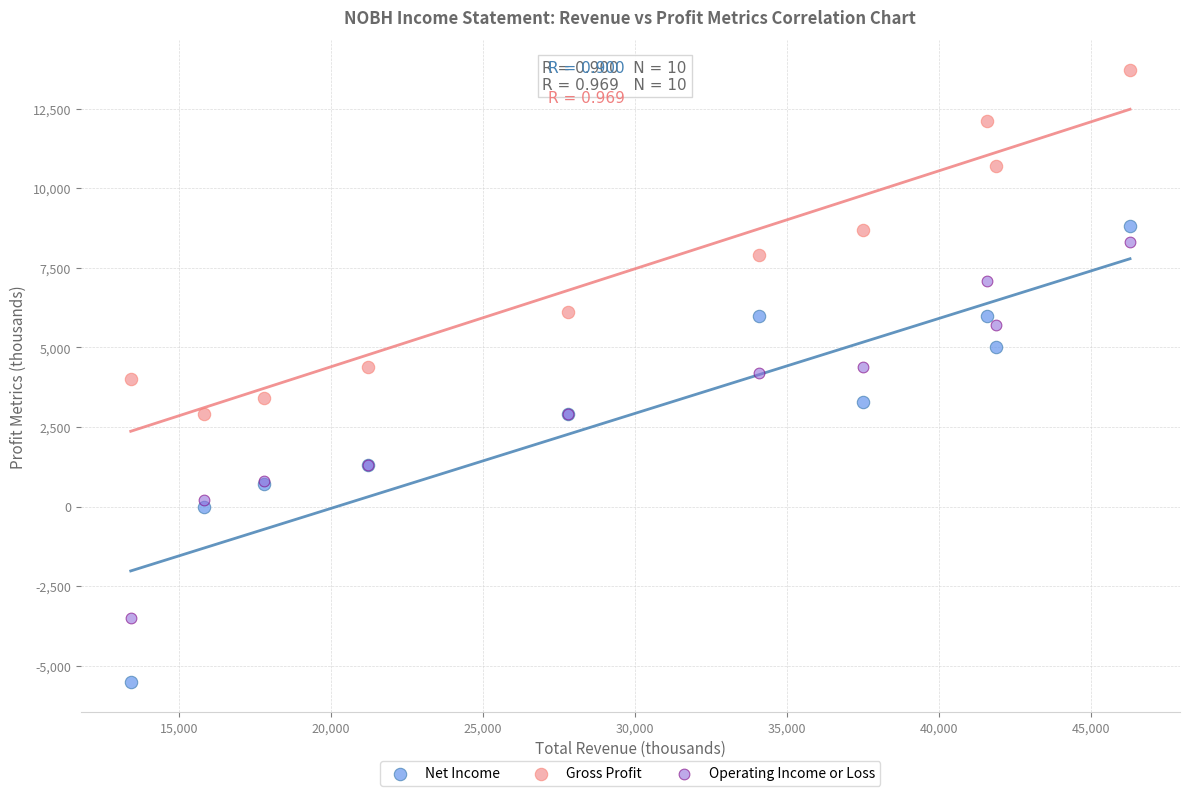

Which series has the largest Y range (max minus min)?

Net Income